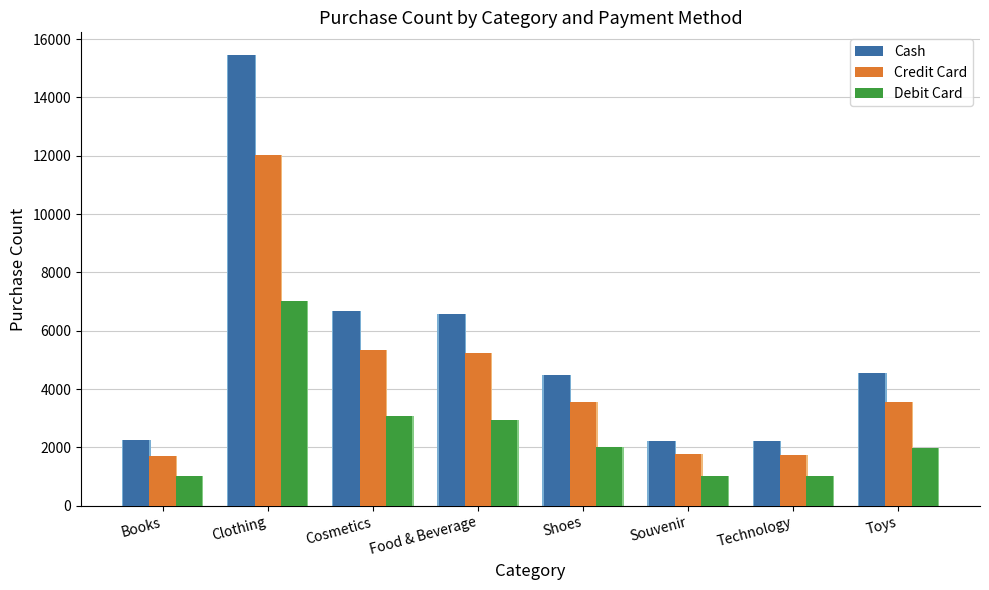

What is the difference between the second highest and minimum values in the Cash series?

4463